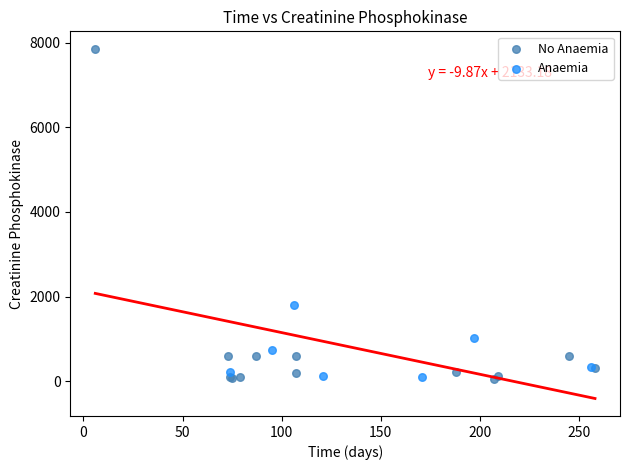

Which series has the widest spread of Y values?

No Anaemia